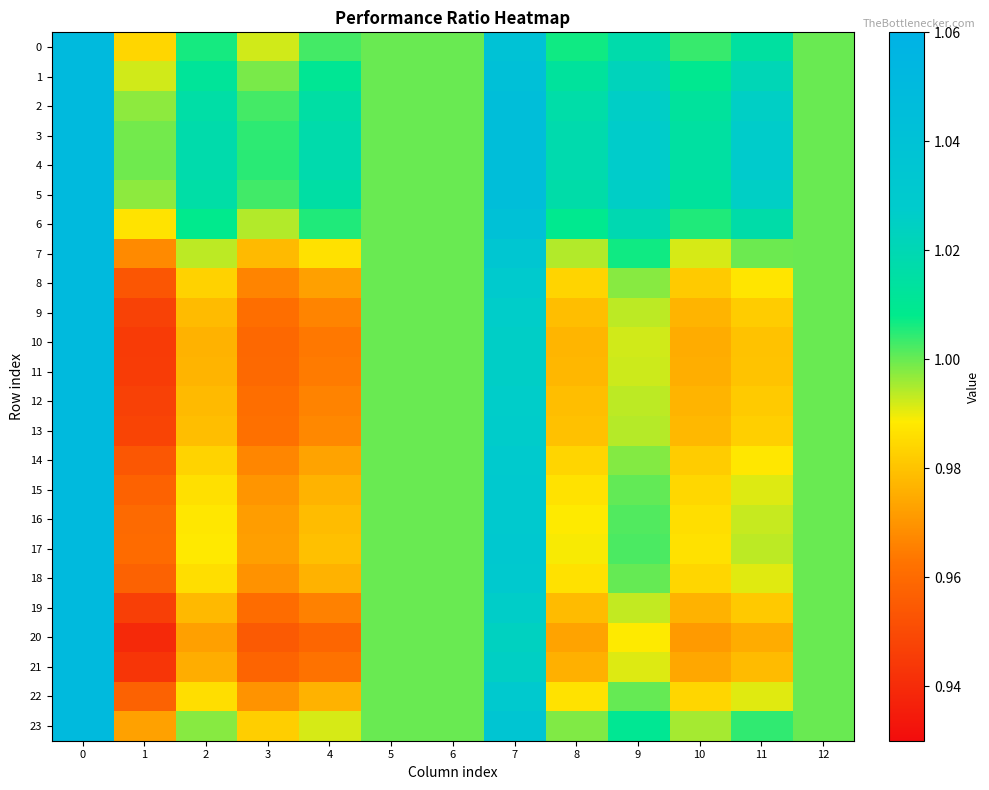

Reading left to right, transcribe all the data shown in this chart.

0: 0=1.1	1=1.0	2=1.0	3=1.0	4=1.0	5=1.0	6=1.0	7=1.0	8=1.0	9=1.0	10=1.0	11=1.0	12=1.0
1: 0=1.1	1=1.0	2=1.0	3=1.0	4=1.0	5=1.0	6=1.0	7=1.0	8=1.0	9=1.0	10=1.0	11=1.0	12=1.0
2: 0=1.1	1=1.0	2=1.0	3=1.0	4=1.0	5=1.0	6=1.0	7=1.0	8=1.0	9=1.0	10=1.0	11=1.0	12=1.0
3: 0=1.1	1=1.0	2=1.0	3=1.0	4=1.0	5=1.0	6=1.0	7=1.0	8=1.0	9=1.0	10=1.0	11=1.0	12=1.0
4: 0=1.1	1=1.0	2=1.0	3=1.0	4=1.0	5=1.0	6=1.0	7=1.0	8=1.0	9=1.0	10=1.0	11=1.0	12=1.0
5: 0=1.1	1=1.0	2=1.0	3=1.0	4=1.0	5=1.0	6=1.0	7=1.0	8=1.0	9=1.0	10=1.0	11=1.0	12=1.0
6: 0=1.1	1=1.0	2=1.0	3=1.0	4=1.0	5=1.0	6=1.0	7=1.0	8=1.0	9=1.0	10=1.0	11=1.0	12=1.0
7: 0=1.1	1=1.0	2=1.0	3=1.0	4=1.0	5=1.0	6=1.0	7=1.0	8=1.0	9=1.0	10=1.0	11=1.0	12=1.0
8: 0=1.1	1=1.0	2=1.0	3=1.0	4=1.0	5=1.0	6=1.0	7=1.0	8=1.0	9=1.0	10=1.0	11=1.0	12=1.0
9: 0=1.1	1=0.9	2=1.0	3=1.0	4=1.0	5=1.0	6=1.0	7=1.0	8=1.0	9=1.0	10=1.0	11=1.0	12=1.0
10: 0=1.1	1=0.9	2=1.0	3=1.0	4=1.0	5=1.0	6=1.0	7=1.0	8=1.0	9=1.0	10=1.0	11=1.0	12=1.0
11: 0=1.1	1=0.9	2=1.0	3=1.0	4=1.0	5=1.0	6=1.0	7=1.0	8=1.0	9=1.0	10=1.0	11=1.0	12=1.0
12: 0=1.1	1=0.9	2=1.0	3=1.0	4=1.0	5=1.0	6=1.0	7=1.0	8=1.0	9=1.0	10=1.0	11=1.0	12=1.0
13: 0=1.1	1=0.9	2=1.0	3=1.0	4=1.0	5=1.0	6=1.0	7=1.0	8=1.0	9=1.0	10=1.0	11=1.0	12=1.0
14: 0=1.1	1=1.0	2=1.0	3=1.0	4=1.0	5=1.0	6=1.0	7=1.0	8=1.0	9=1.0	10=1.0	11=1.0	12=1.0
15: 0=1.1	1=1.0	2=1.0	3=1.0	4=1.0	5=1.0	6=1.0	7=1.0	8=1.0	9=1.0	10=1.0	11=1.0	12=1.0
16: 0=1.1	1=1.0	2=1.0	3=1.0	4=1.0	5=1.0	6=1.0	7=1.0	8=1.0	9=1.0	10=1.0	11=1.0	12=1.0
17: 0=1.1	1=1.0	2=1.0	3=1.0	4=1.0	5=1.0	6=1.0	7=1.0	8=1.0	9=1.0	10=1.0	11=1.0	12=1.0
18: 0=1.1	1=1.0	2=1.0	3=1.0	4=1.0	5=1.0	6=1.0	7=1.0	8=1.0	9=1.0	10=1.0	11=1.0	12=1.0
19: 0=1.1	1=0.9	2=1.0	3=1.0	4=1.0	5=1.0	6=1.0	7=1.0	8=1.0	9=1.0	10=1.0	11=1.0	12=1.0
20: 0=1.1	1=0.9	2=1.0	3=1.0	4=1.0	5=1.0	6=1.0	7=1.0	8=1.0	9=1.0	10=1.0	11=1.0	12=1.0
21: 0=1.1	1=0.9	2=1.0	3=1.0	4=1.0	5=1.0	6=1.0	7=1.0	8=1.0	9=1.0	10=1.0	11=1.0	12=1.0
22: 0=1.1	1=1.0	2=1.0	3=1.0	4=1.0	5=1.0	6=1.0	7=1.0	8=1.0	9=1.0	10=1.0	11=1.0	12=1.0
23: 0=1.1	1=1.0	2=1.0	3=1.0	4=1.0	5=1.0	6=1.0	7=1.0	8=1.0	9=1.0	10=1.0	11=1.0	12=1.0